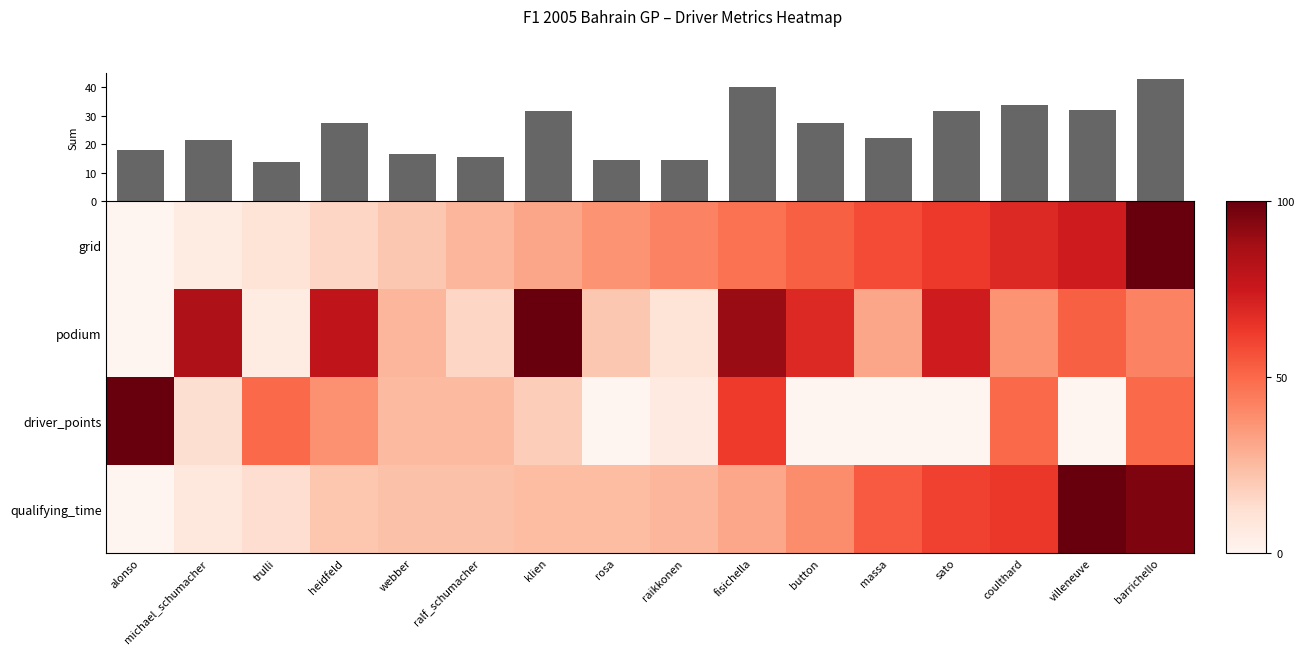

At how many categories does at least one series exceed 99?

4